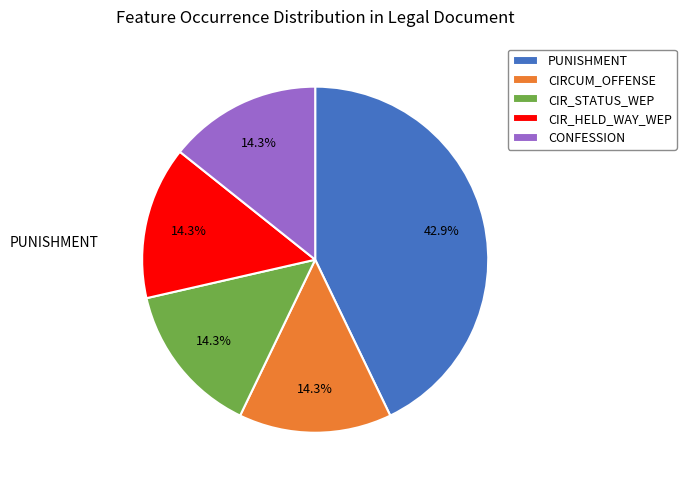

Is there any slice that represents more than half of the pie?

No